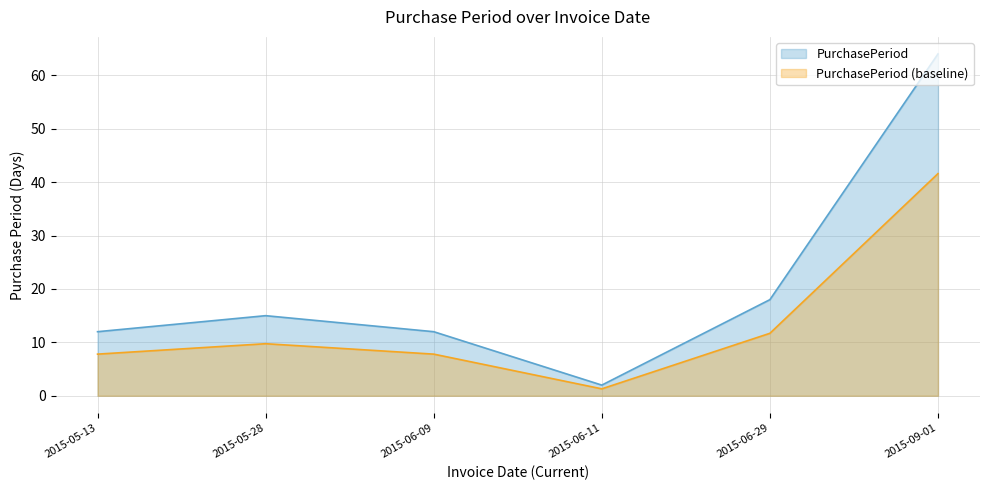

The chart shows a value of 18 at 2015-06-29. True or false?

True